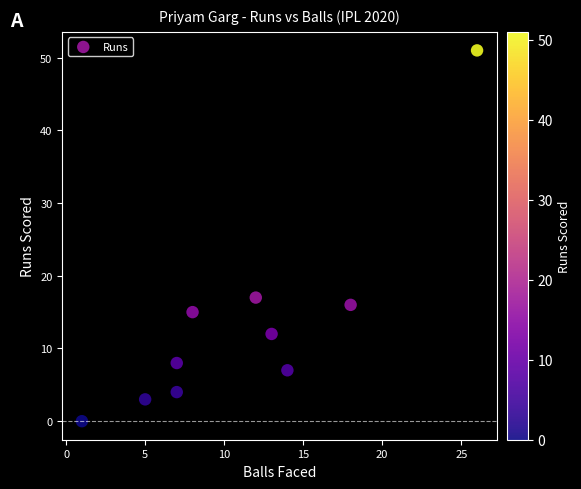

What is the average X value?

11